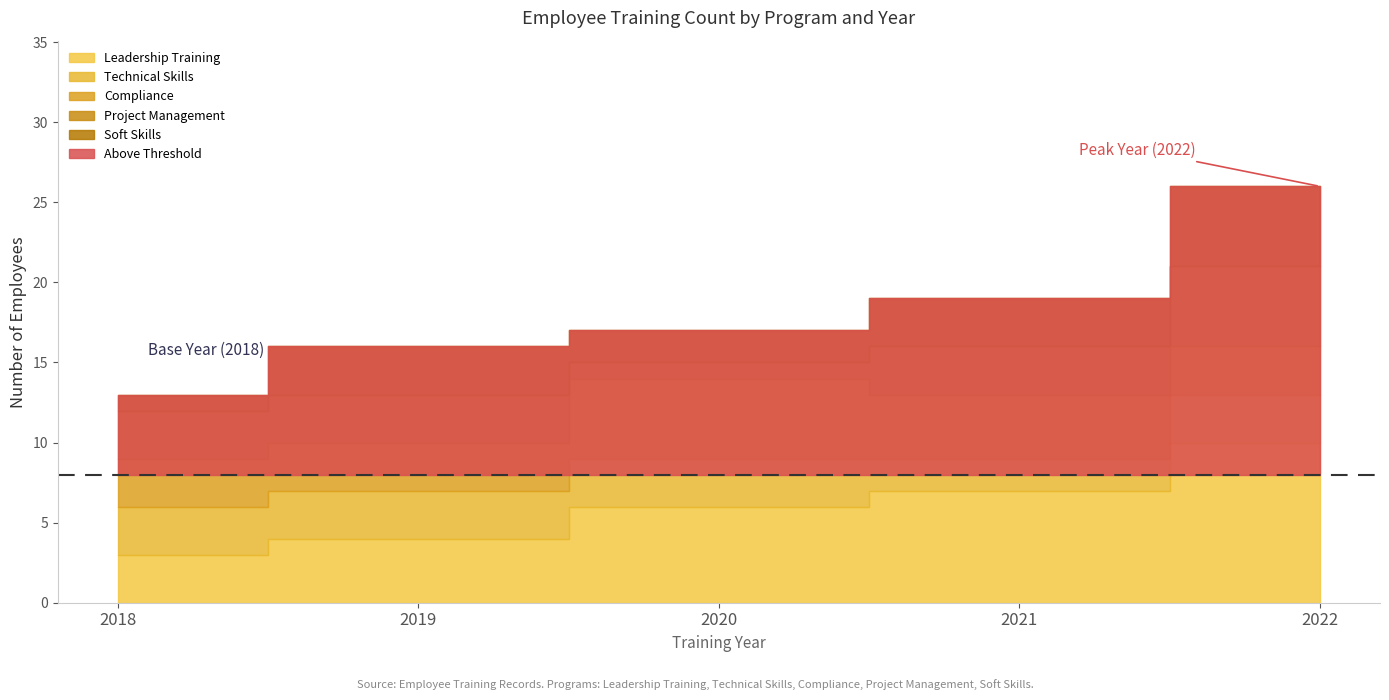

What is the value of the Soft Skills point at the 2nd from the left?

3